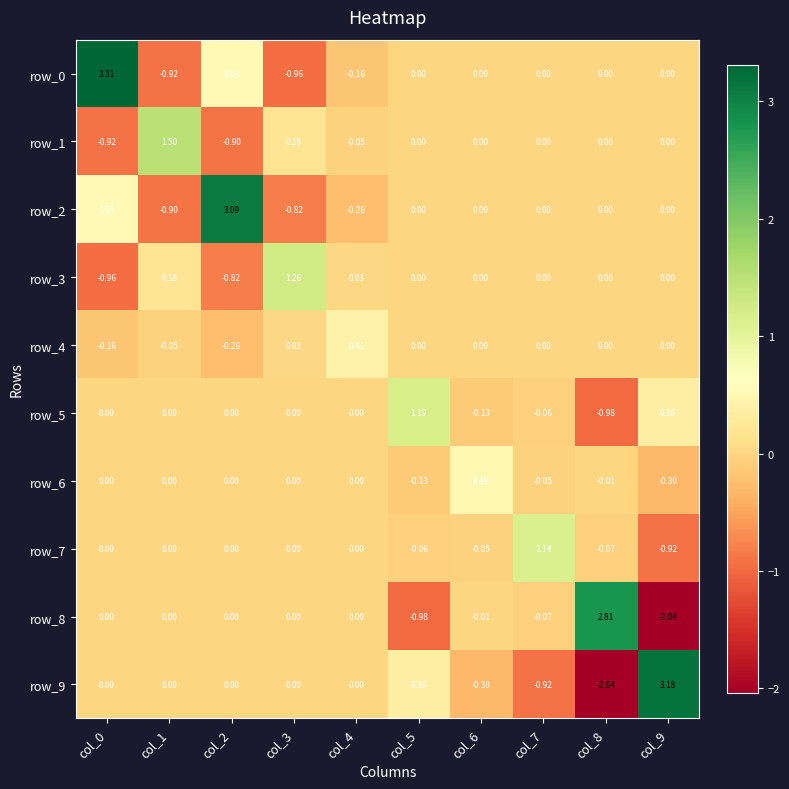

What is the sum of all row_9 values?

0.3